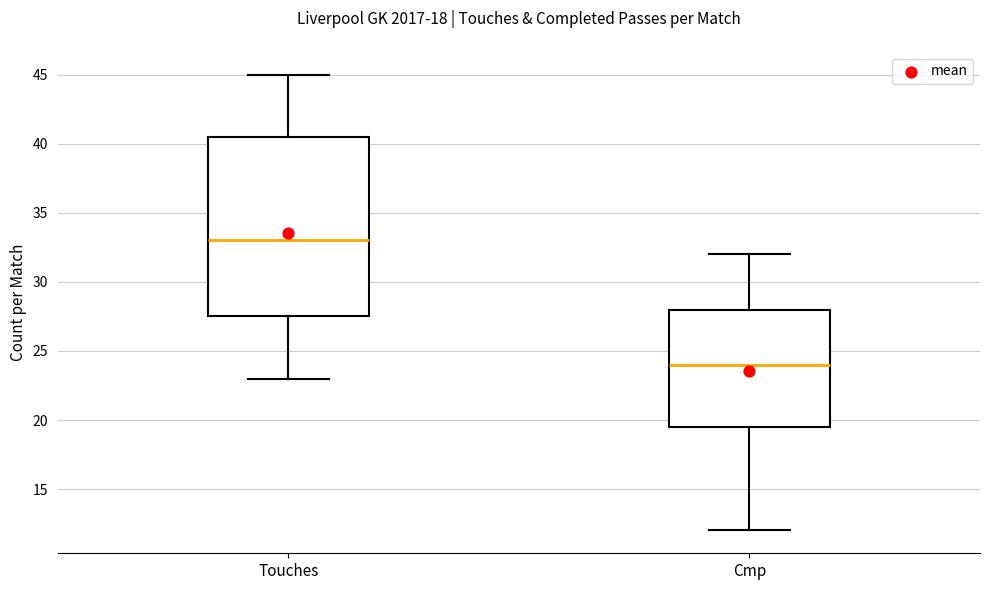

Reading left to right, transcribe this box plot: for each box, give where its median line is, the range the box spans, and where its two whiskers end, as read against the y-axis. The values are not printed on the chart, so give them approximately, as read against the axis.

Touches: median 33.0, box 27.5 to 40.5, whiskers 23.0 to 45.0
Cmp: median 24.0, box 19.5 to 28.0, whiskers 12.0 to 32.0